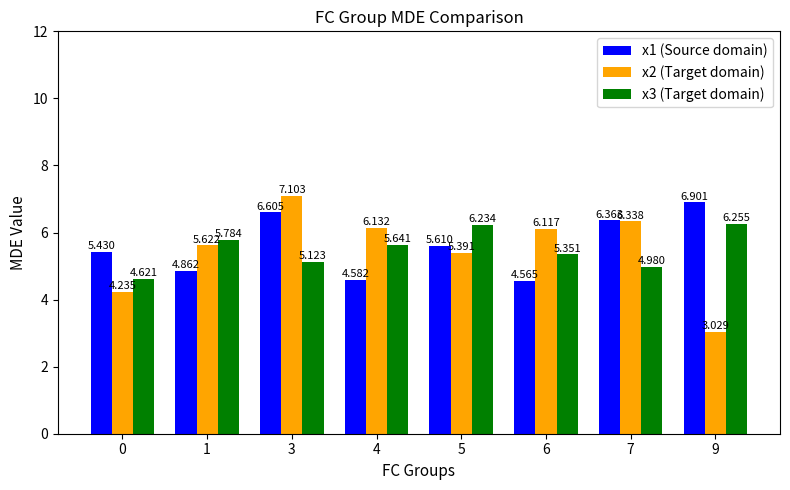

Reading left to right, what are all the values shown in this chart?

x1 (Source domain): 0=5.4	1=4.9	3=6.6	4=4.6	5=5.6	6=4.6	7=6.4	9=6.9
x2 (Target domain): 0=4.2	1=5.6	3=7.1	4=6.1	5=5.4	6=6.1	7=6.3	9=3.0
x3 (Target domain): 0=4.6	1=5.8	3=5.1	4=5.6	5=6.2	6=5.4	7=5.0	9=6.3